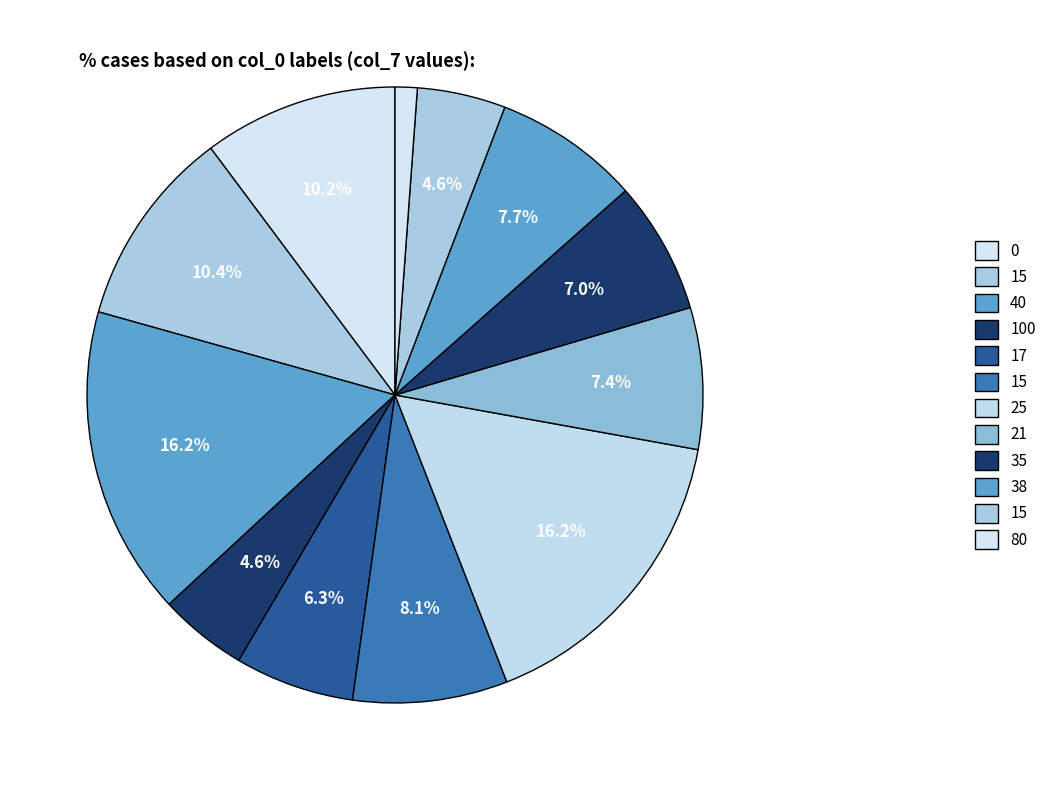

Is there a majority slice in this chart?

No